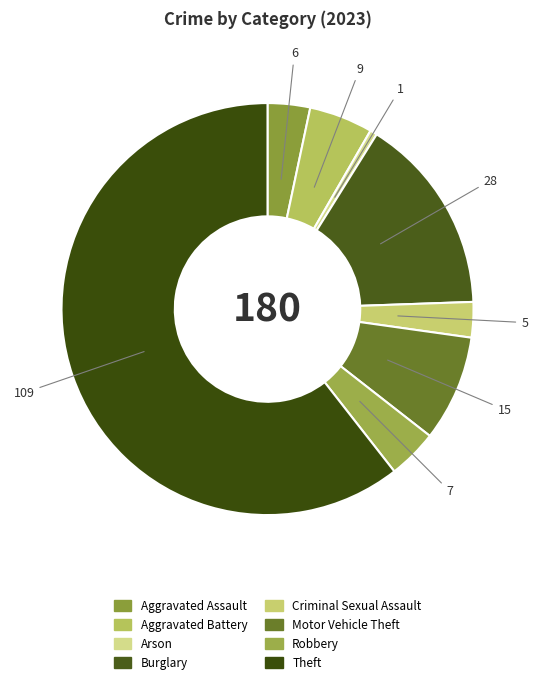

What percentage is the Aggravated Assault slice, to the nearest percent?

3%